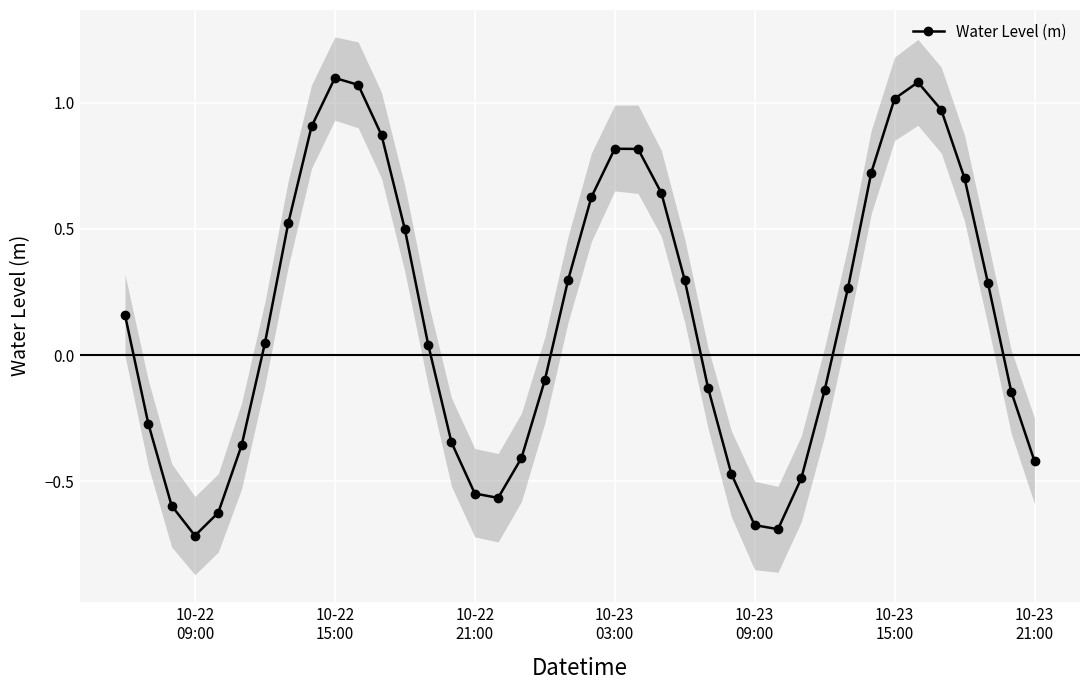

True or false: Water Level (m) has more than 2 interior local peaks.

True